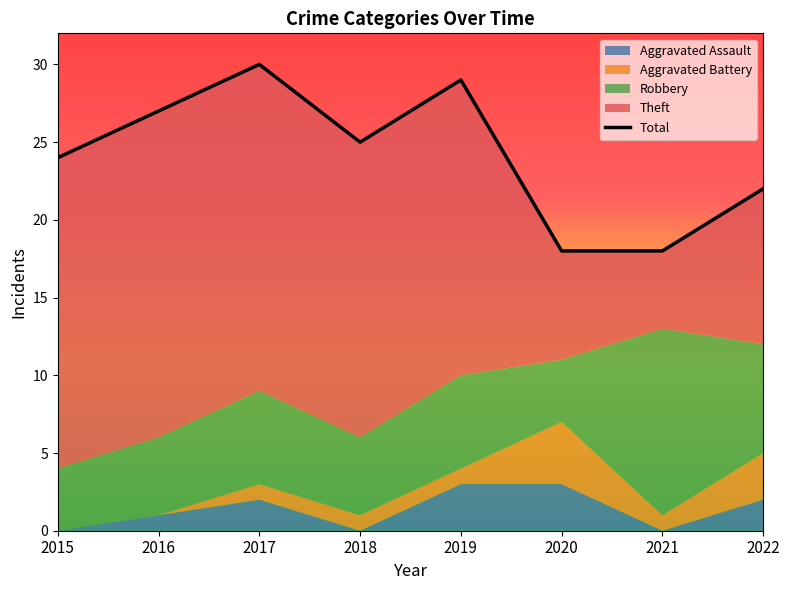

Count the number of categories in the chart.

8